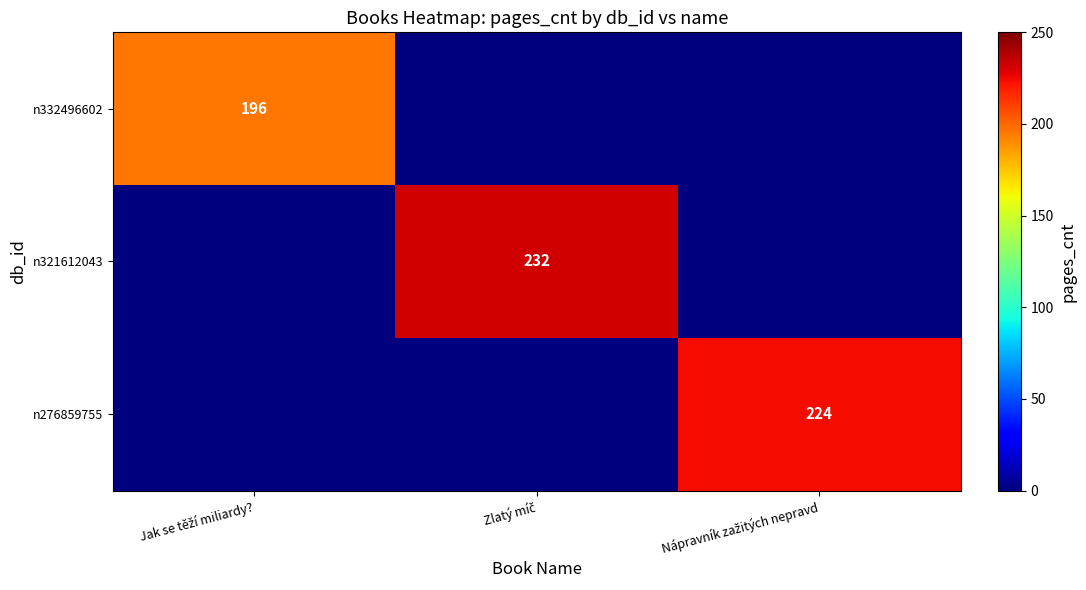

Is it true that n321612043 equals 0 at Nápravník zažitých nepravd?

True